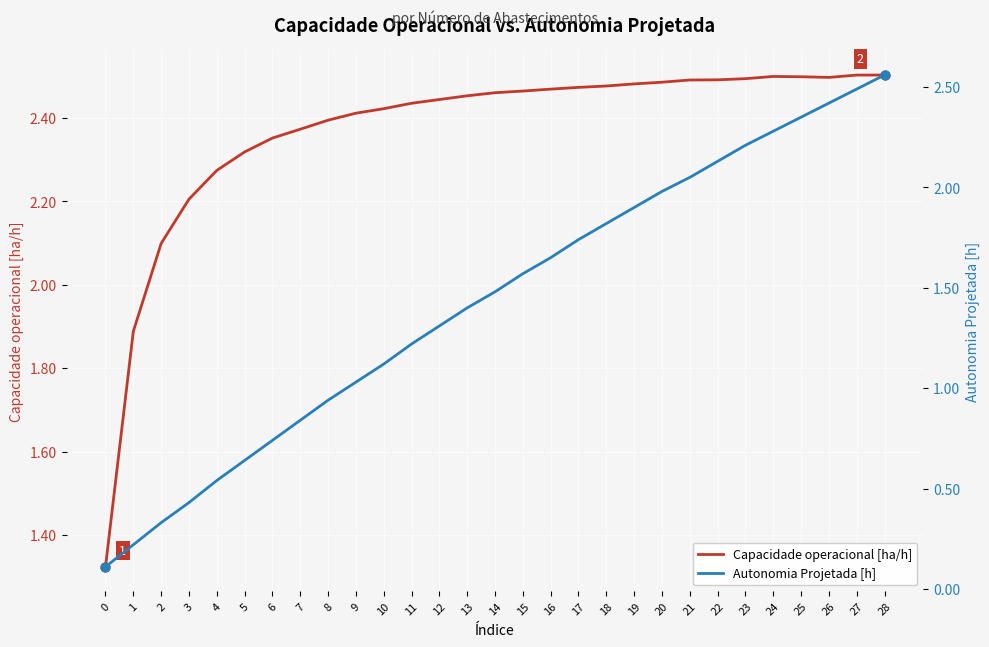

Is the value of Capacidade operacional [ha/h] at 6 greater than the value of Autonomia Projetada [h] at 21?

Yes